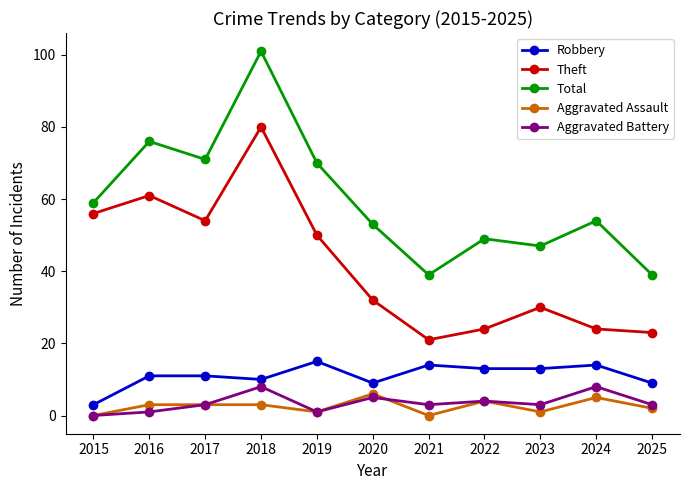

What is the total value across all series at 2015?

118